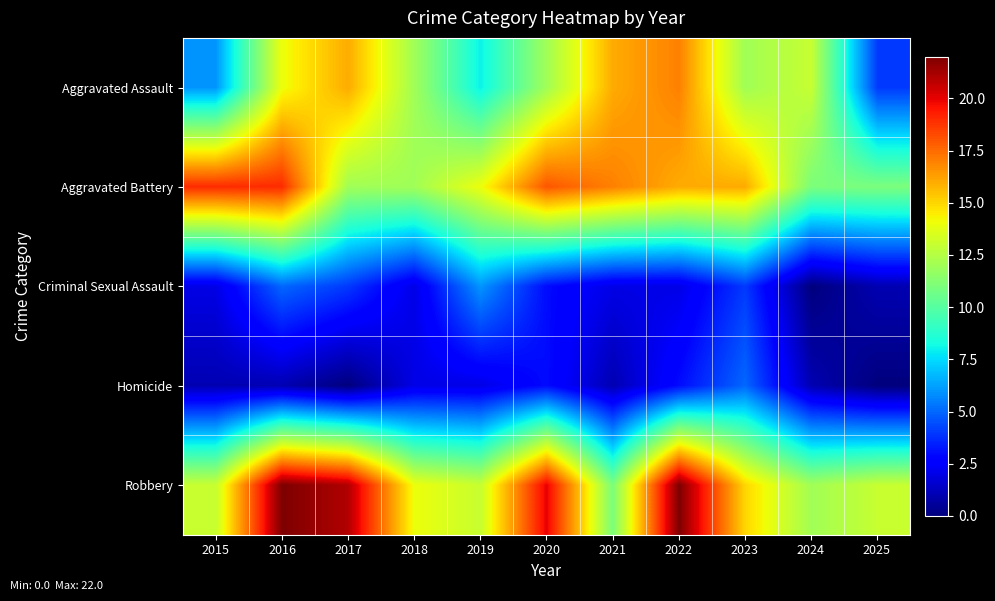

At which category is the sum across all series the highest?

2016